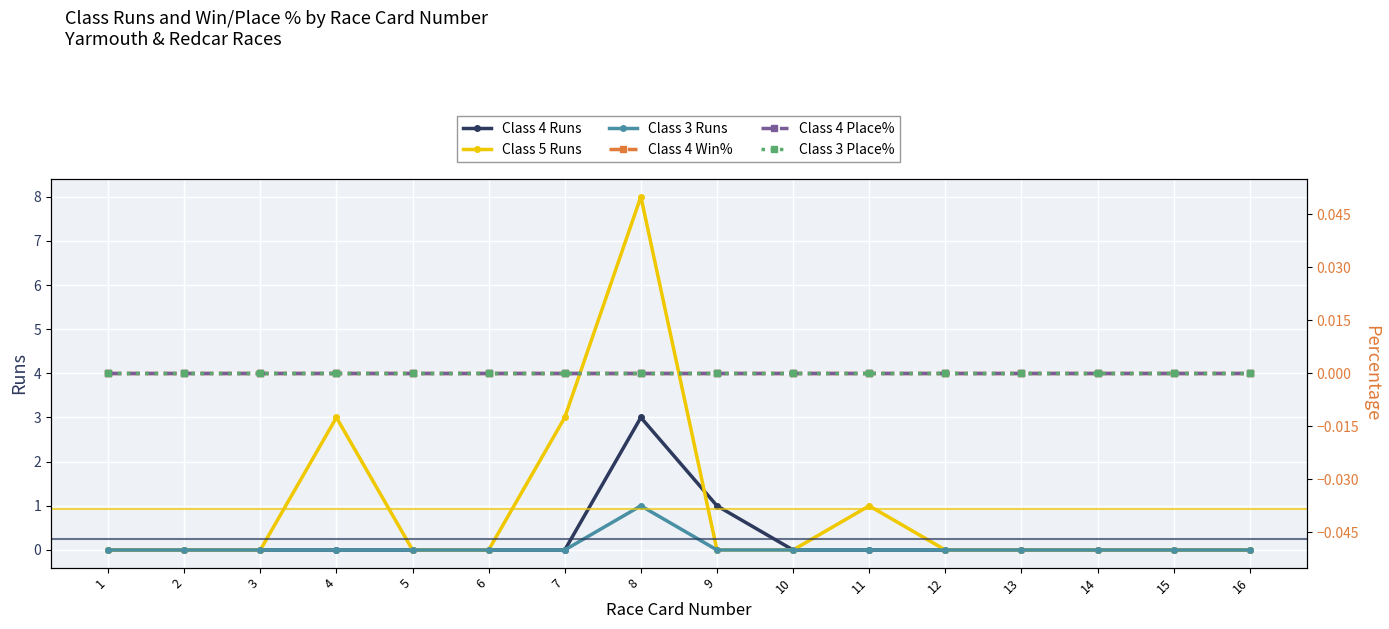

Count the Class 3 Runs values in the range 0 to 1.

16